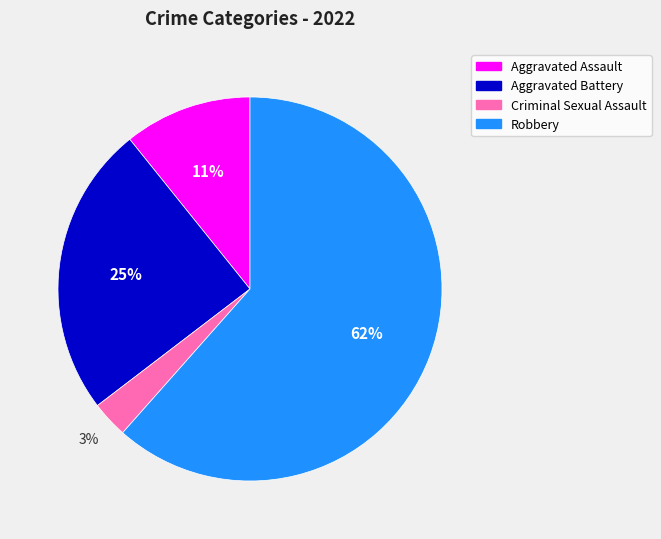

True or false: Robbery accounts for 50% of the total.

False